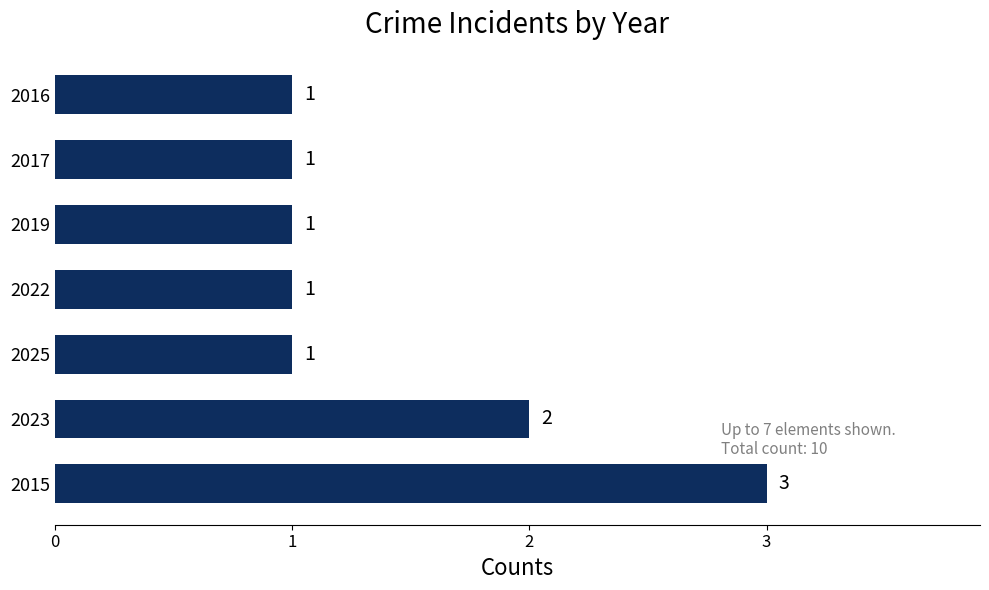

True or false: the data shows 1 at 2022.

True